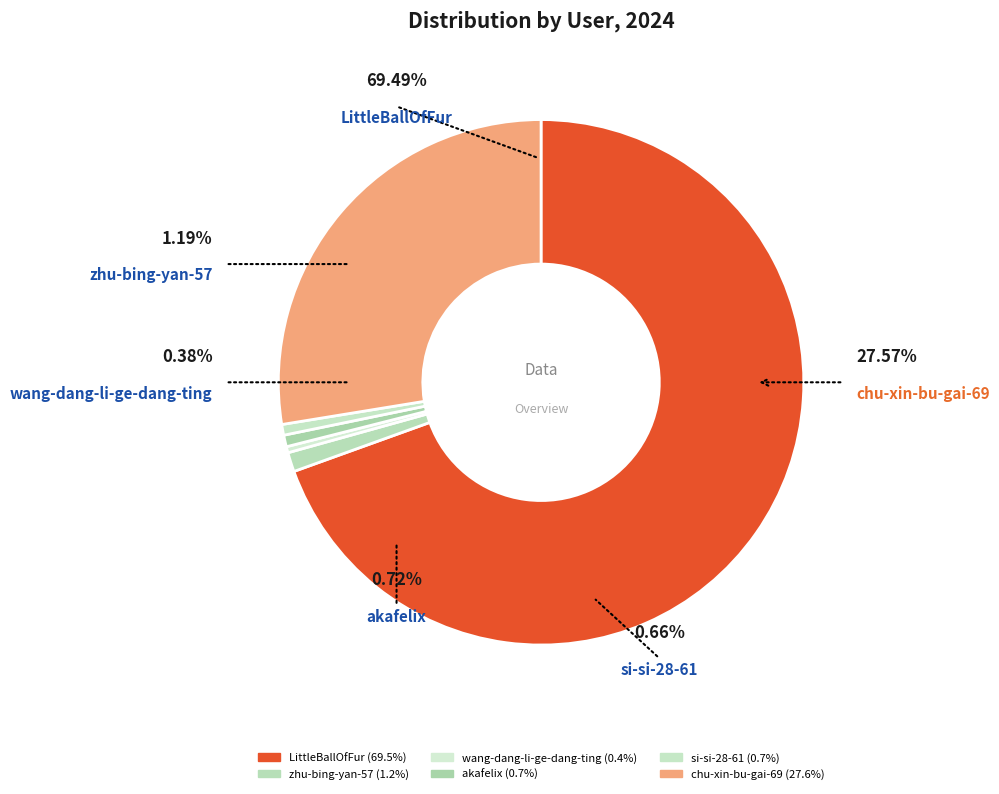

What is the ratio of the value at zhu-bing-yan-57 to the value at wang-dang-li-ge-dang-ting?

3.2